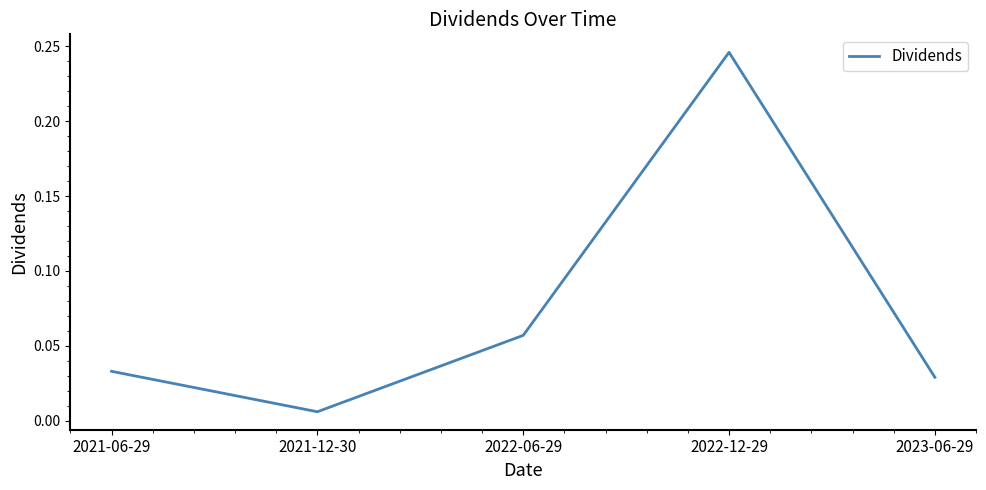

The chart shows a value of 0.1 at 2022-12-29. True or false?

False